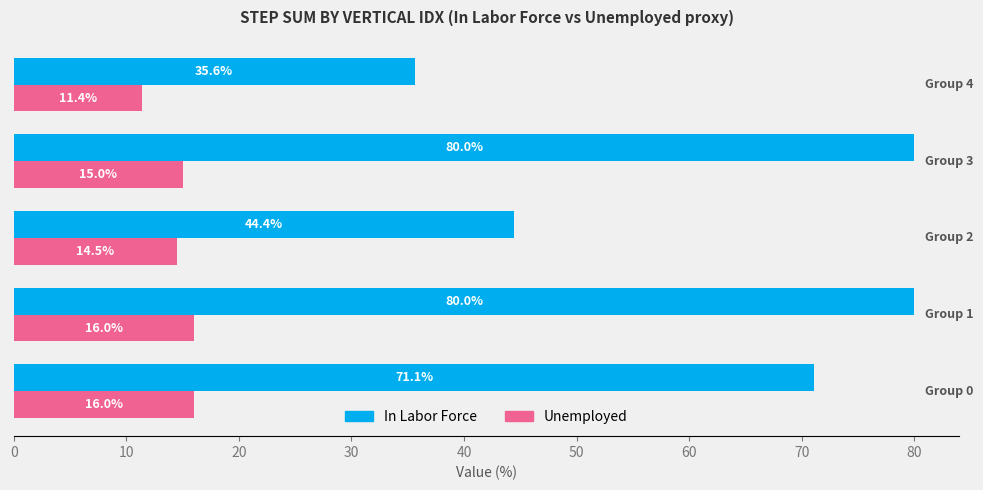

Count the Unemployed values in the range 14 to 16.

4